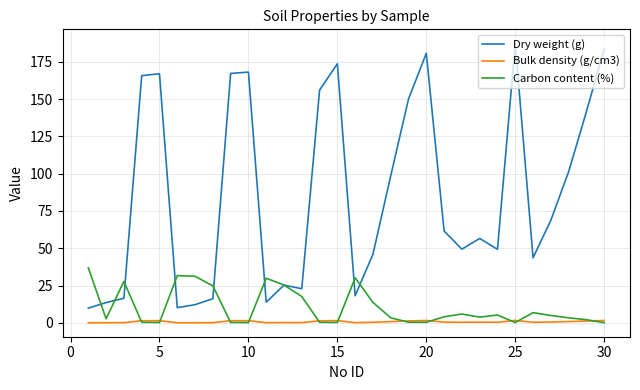

Which series has the widest spread of values?

Dry weight (g)